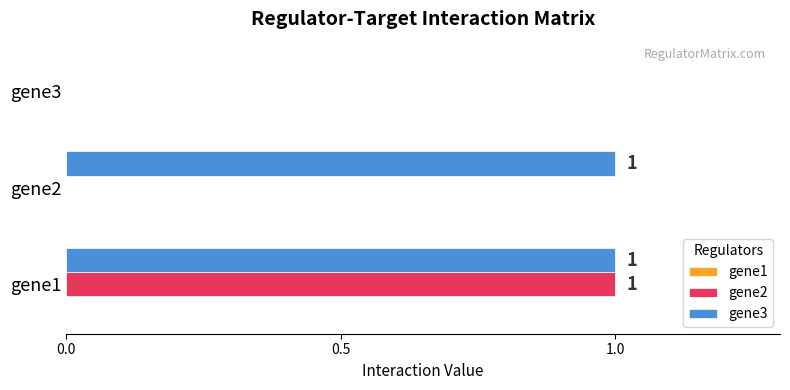

The value of gene2 at gene2 is 0. True or false?

True